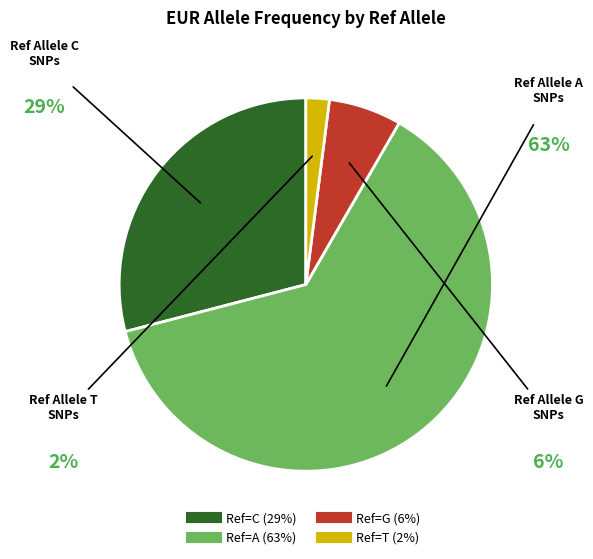

Does any single category account for the majority?

Yes